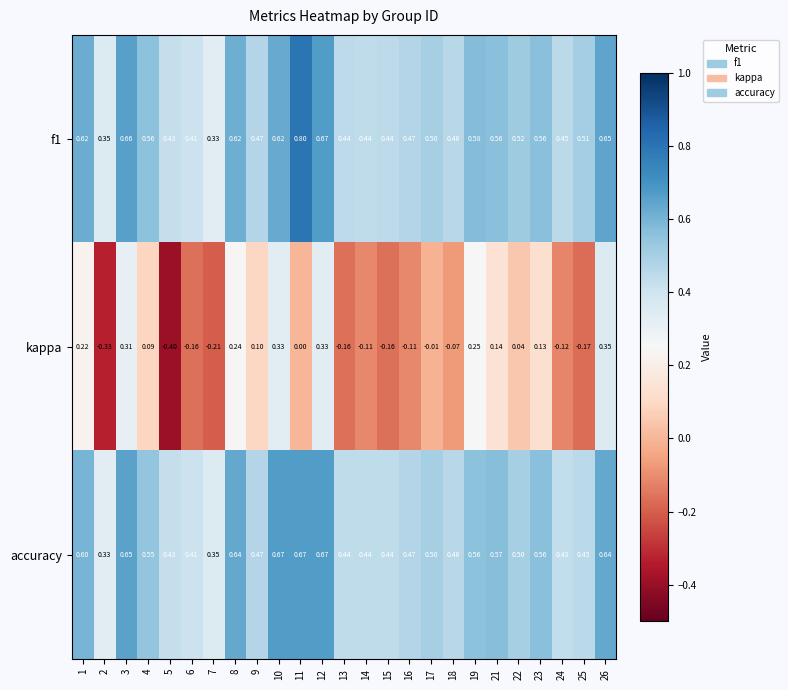

Is the value of accuracy at 14 greater than the value of f1 at 10?

No